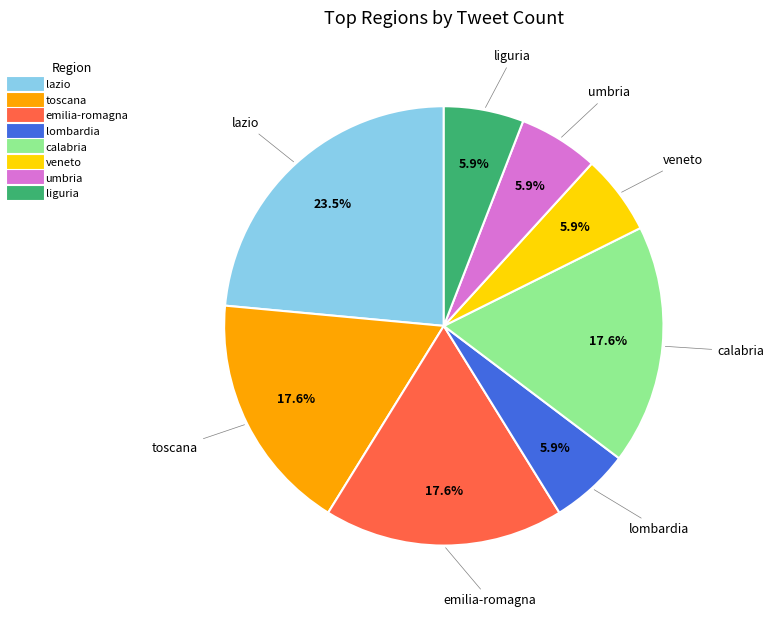

Which slice is the largest?

lazio